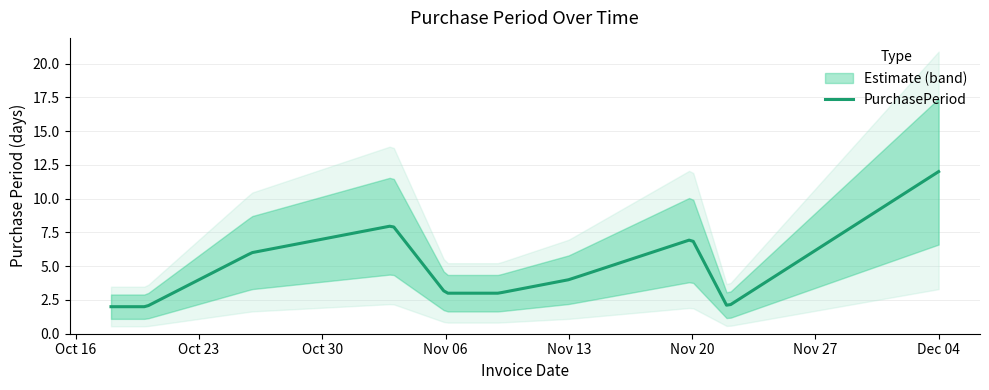

How many lines are shown in the chart?

1